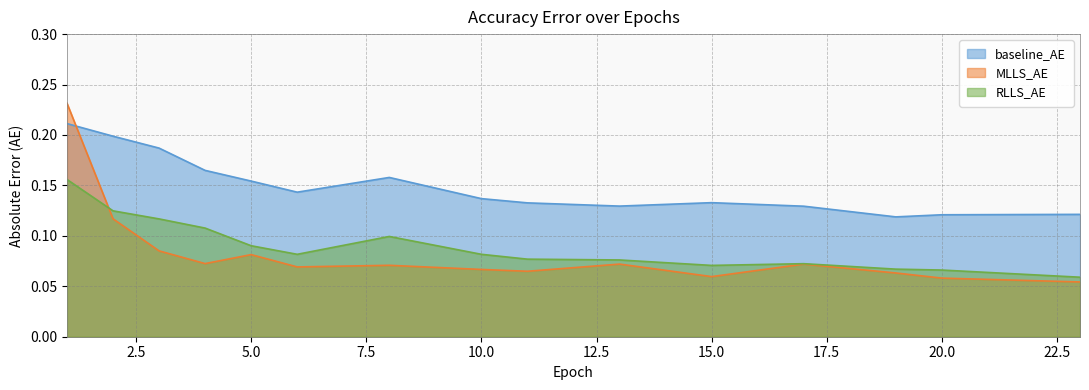

What is the value of the baseline_AE point at the 5th from the left?

0.2